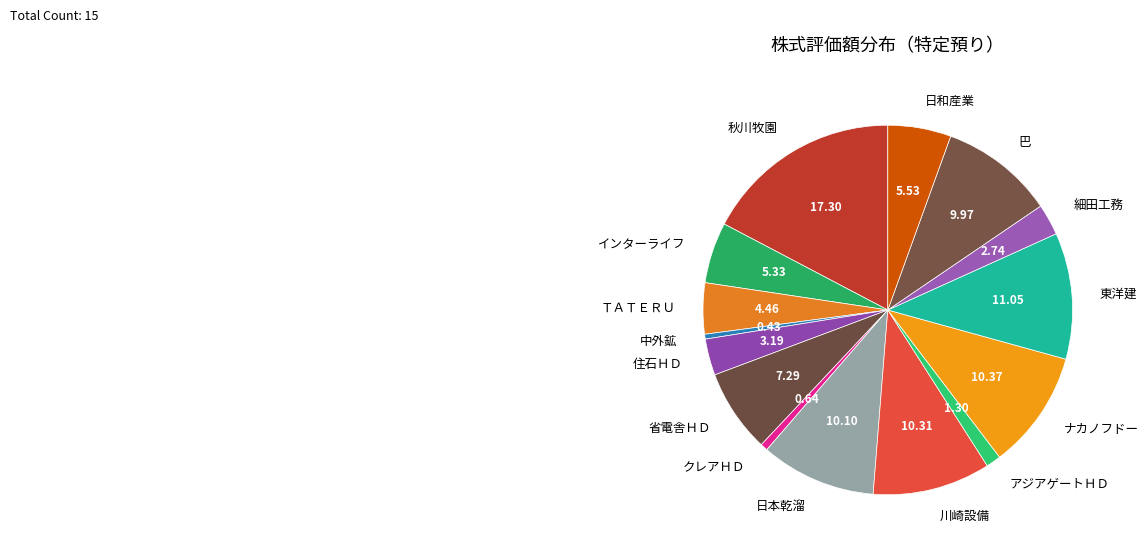

Which has a higher value, 巴 or 中外鉱?

巴